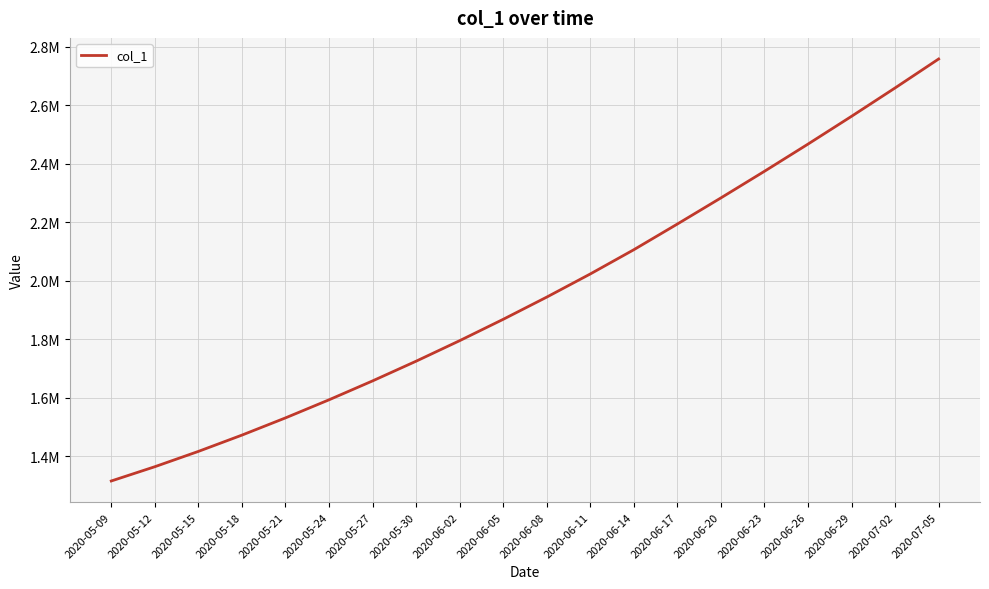

What is the sum of all values?

39104129.1